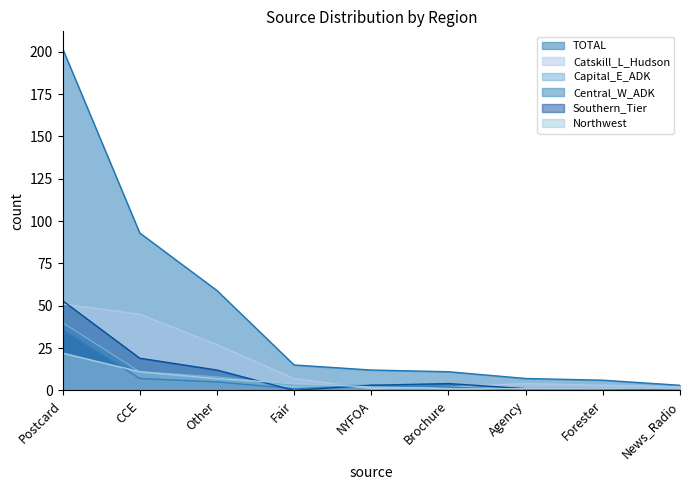

Reading right to left, list all the values displayed in this chart.

TOTAL: 3	6	7	11	12	15	59	93	202
Catskill_L_Hudson: 2	3	4	2	1	7	27	45	51
Capital_E_ADK: 0	1	1	2	3	3	8	11	40
Central_W_ADK: 0	0	0	2	3	1	5	7	36
Southern_Tier: 0	1	1	4	3	0	12	19	53
Northwest: 1	1	1	1	2	4	7	11	22